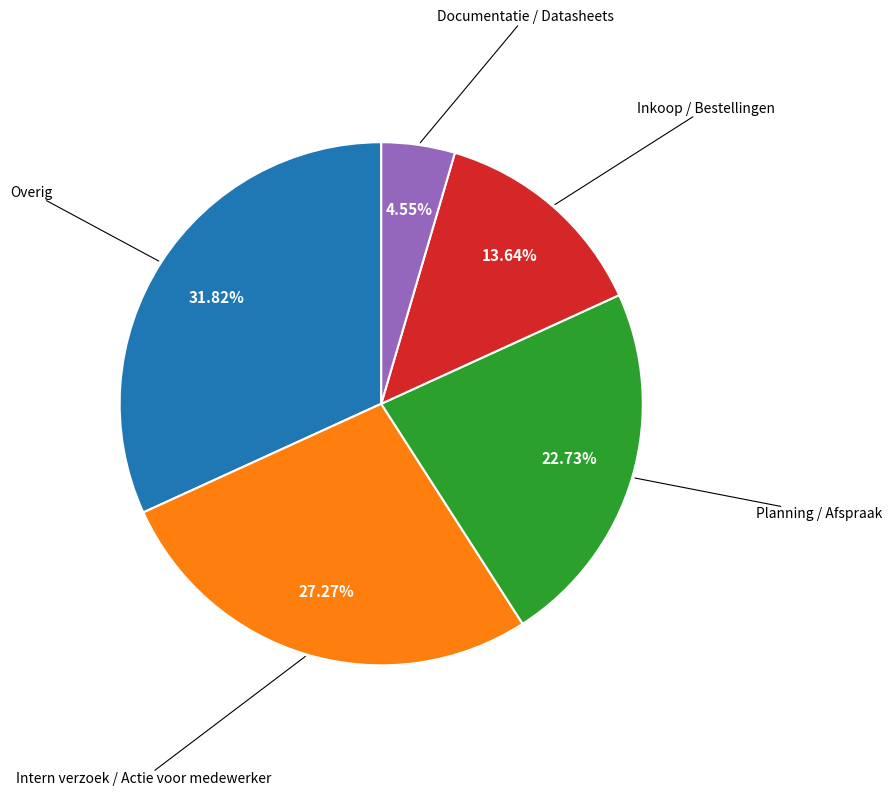

Does any single category account for the majority?

No